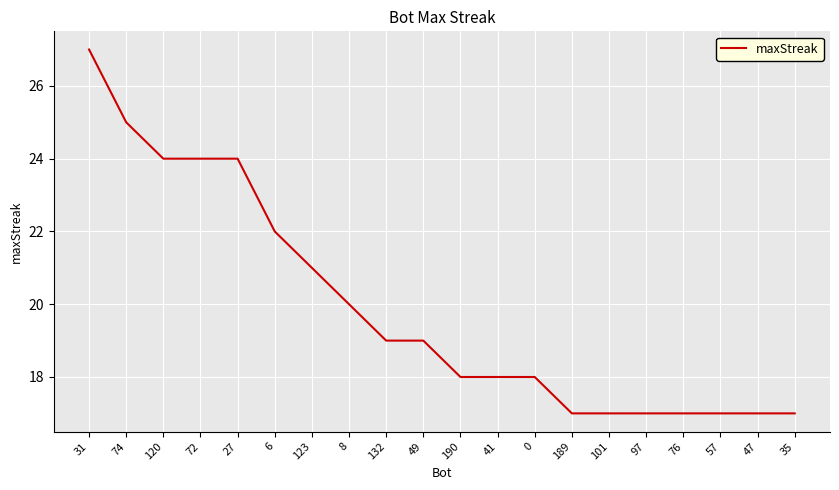

How many values are between 17 and 24?

18